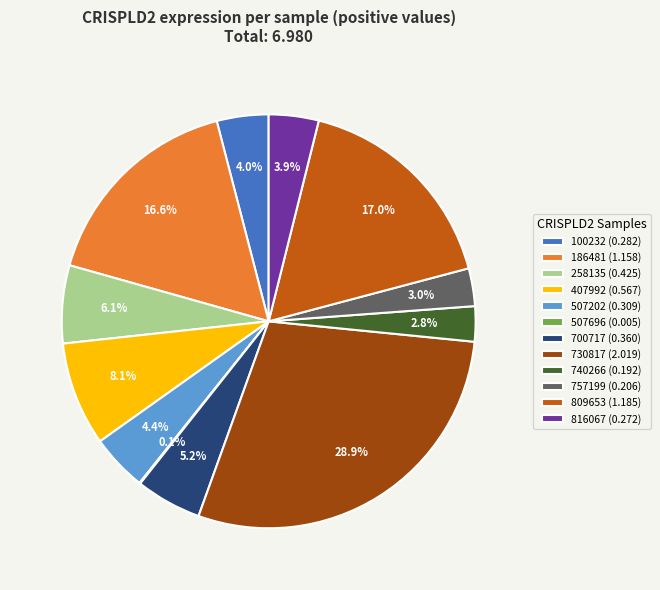

Does 700717 (0.360) represent more than half of the total?

No